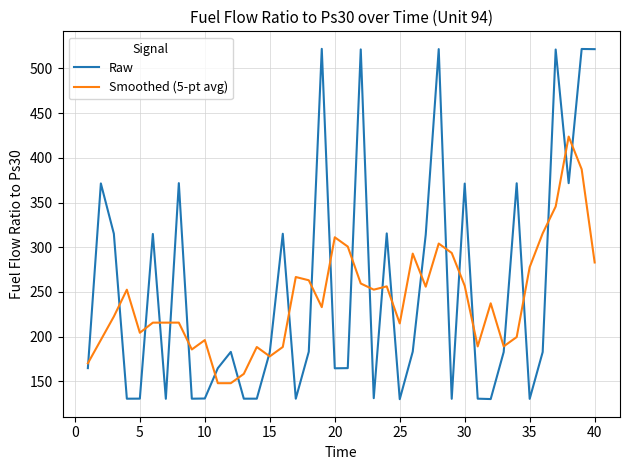

After their last crossing, which series has the higher values: Smoothed (5-pt avg) or Raw?

Raw